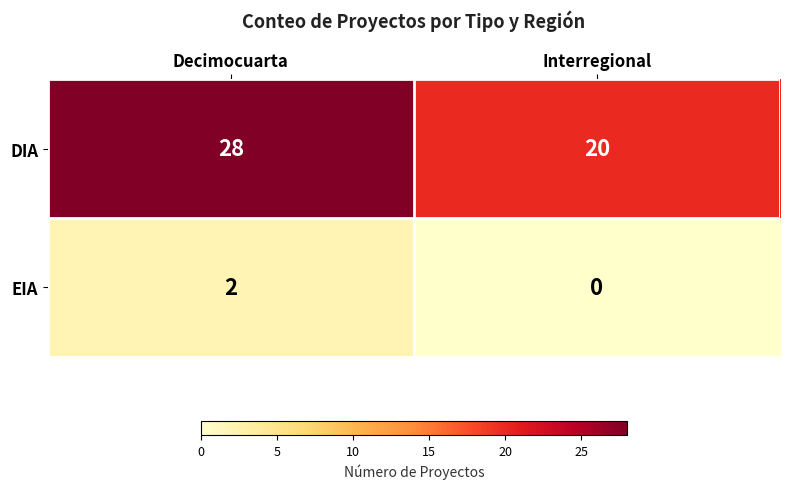

What is the sum of all DIA values?

48